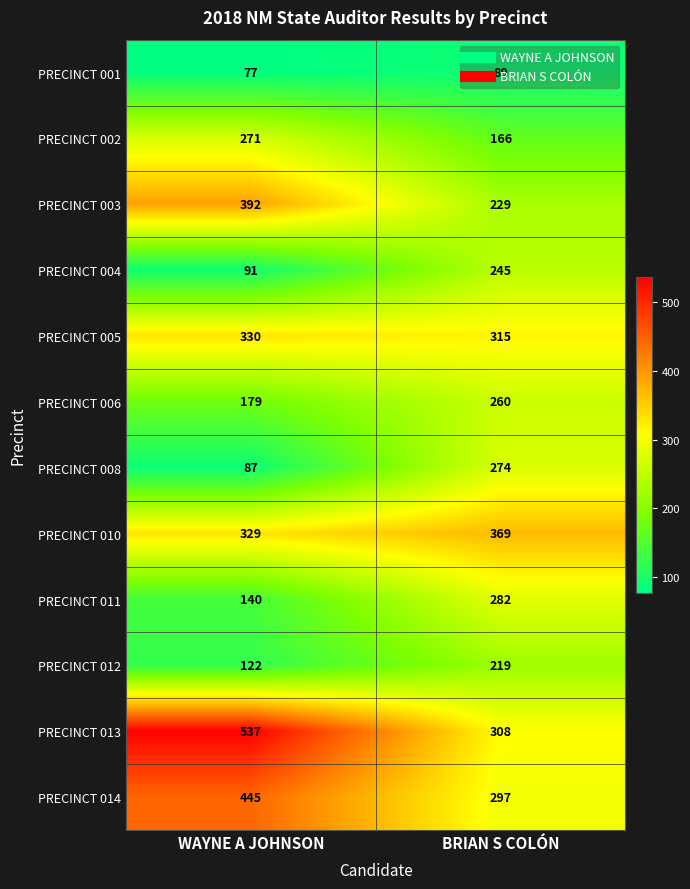

Between WAYNE A JOHNSON and BRIAN S COLÓN, which series saw the biggest shift?

PRECINCT 013